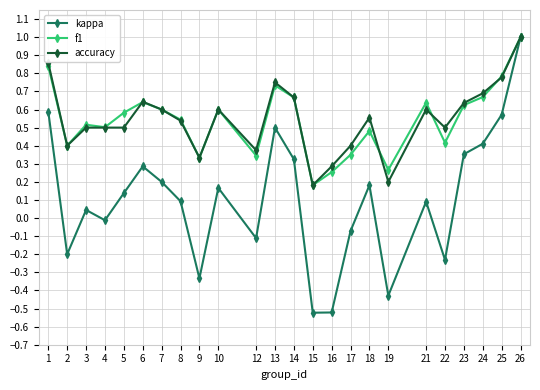

The f1 series shows 0.7 at 14. True or false?

True